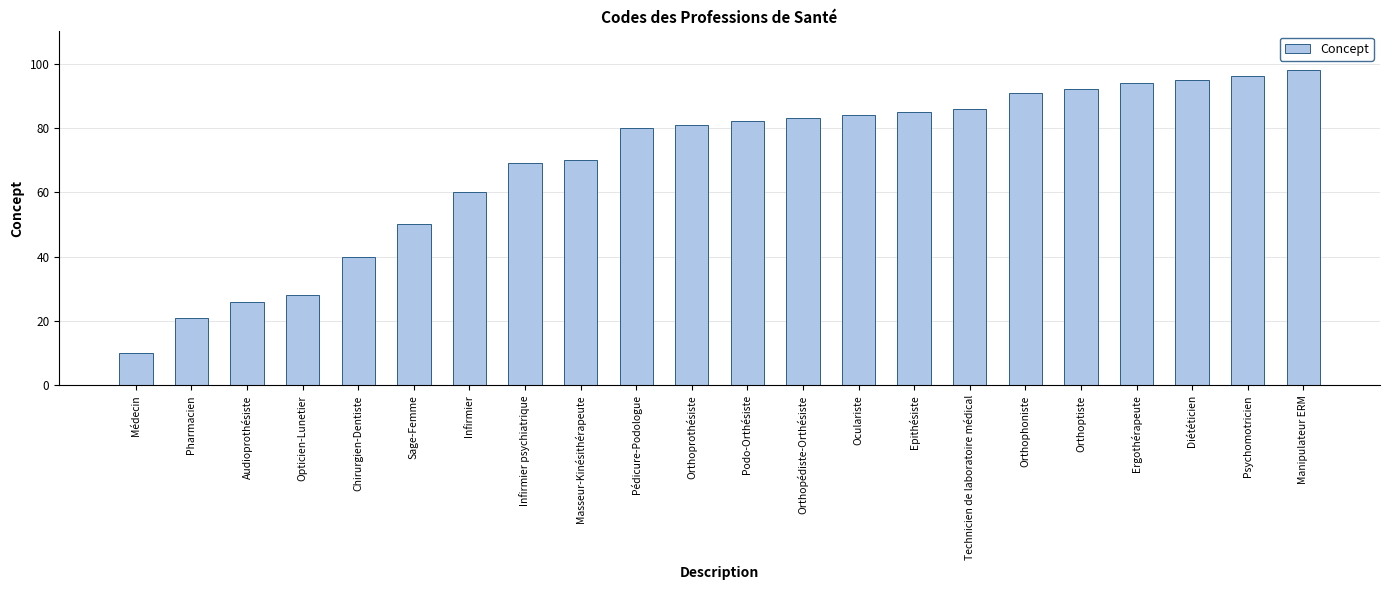

What is the difference between the maximum and minimum values?

88